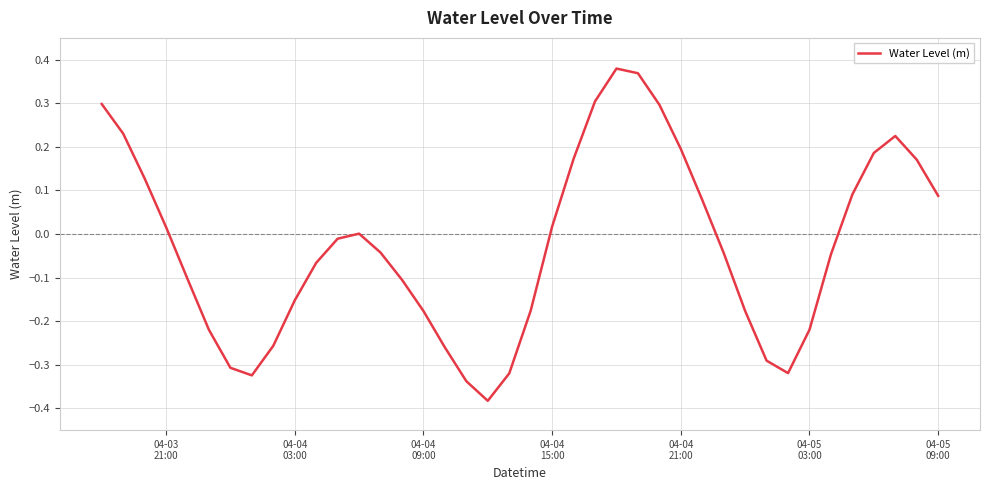

What is the difference between the maximum and minimum values?

0.8